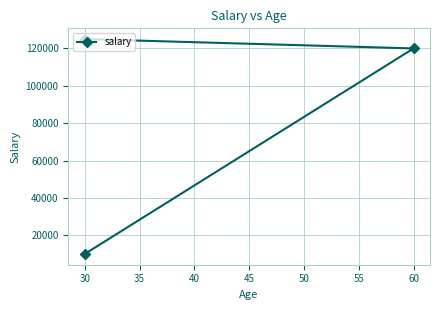

What is the value of the 1st point from the left?

10000